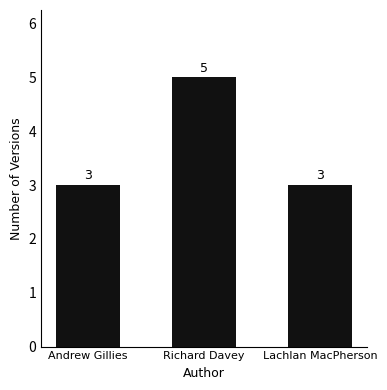

Approximately how many times larger is the value at Andrew Gillies compared to Lachlan MacPherson?

1.0